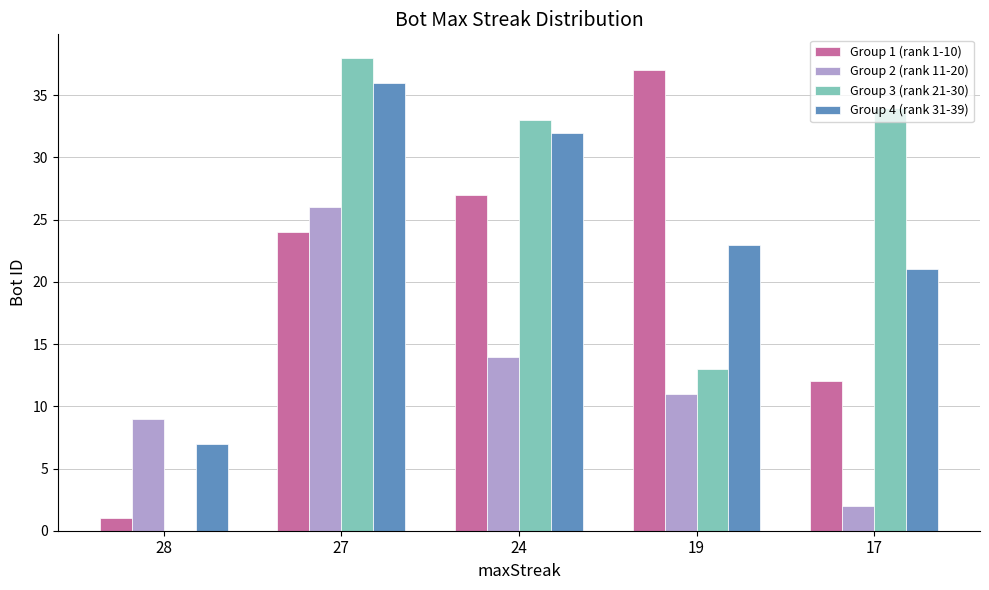

What value does the Group 4 (rank 31-39) series have at 19, to the nearest 5?

25